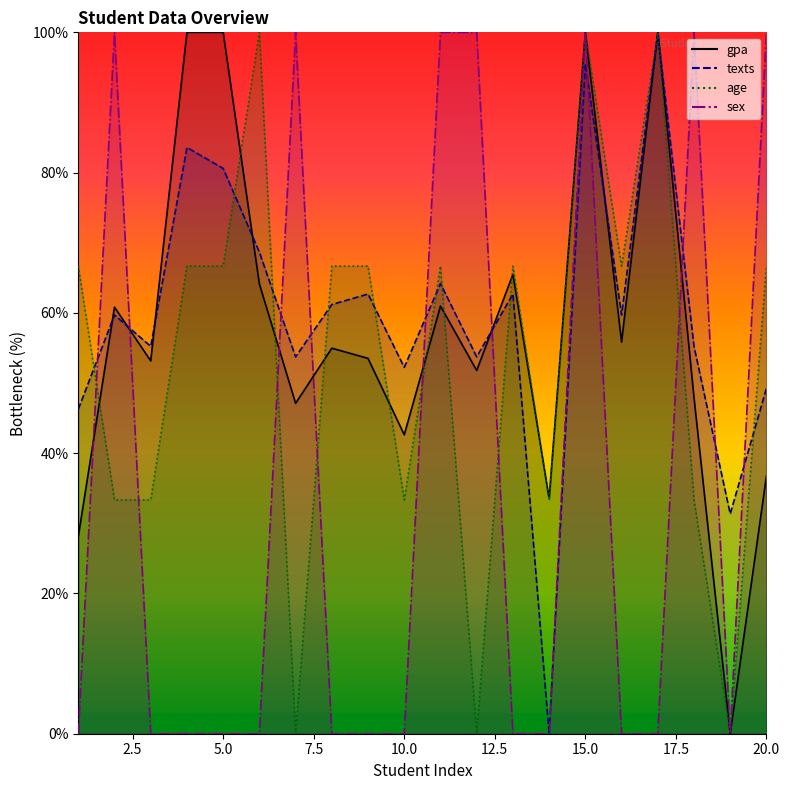

Which series changed the most between 4 and 10?

gpa